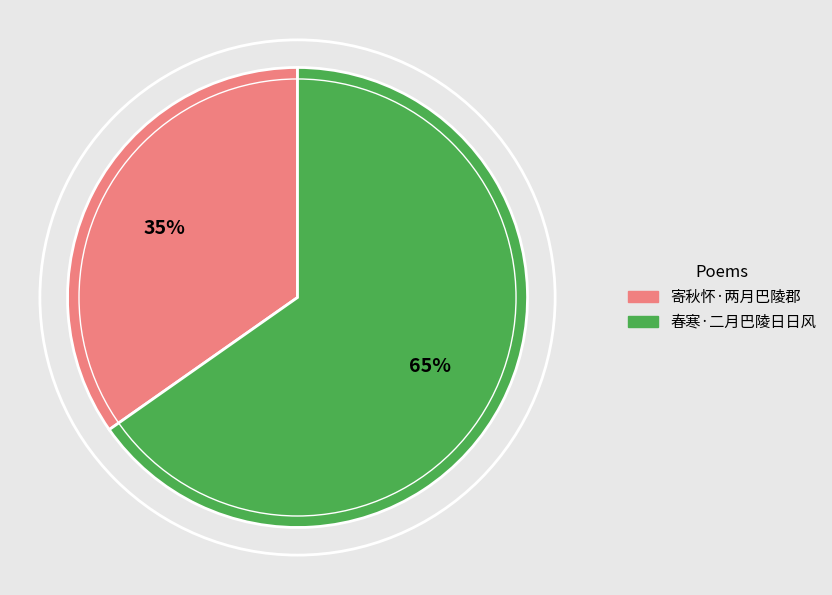

Approximately how many times larger is the value at 春寒·二月巴陵日日风 compared to 寄秋怀·两月巴陵郡?

1.9